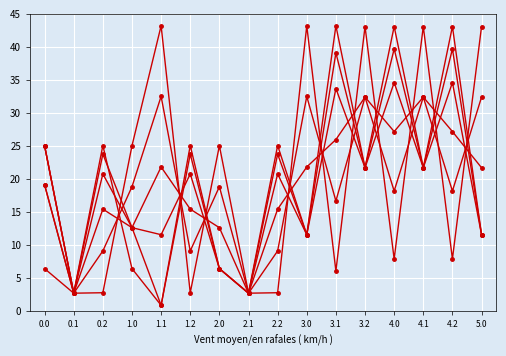

Does the chart display data point markers on the line(s)?

Yes